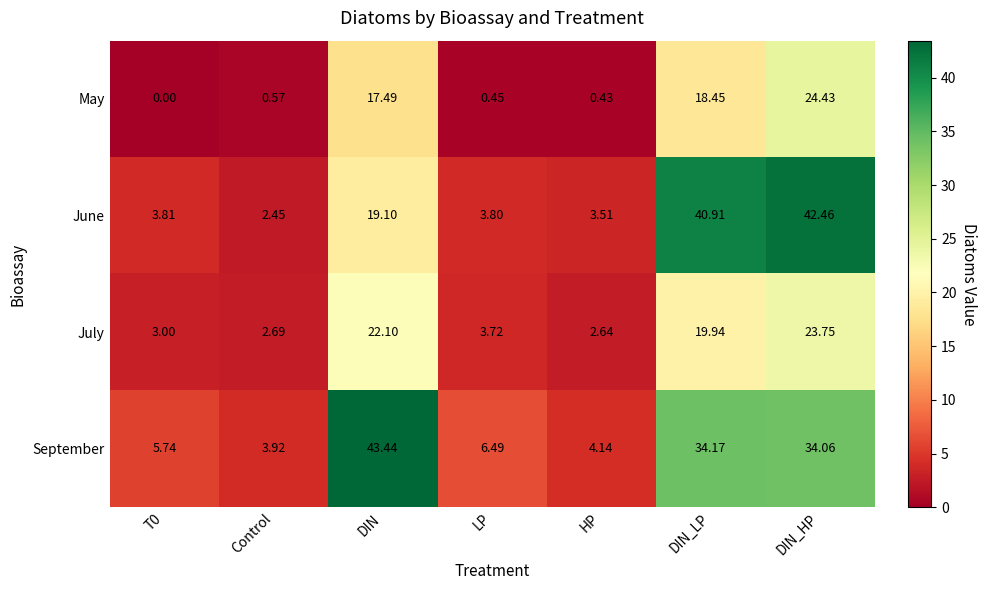

Which category has the highest value in the June series?

DIN_HP